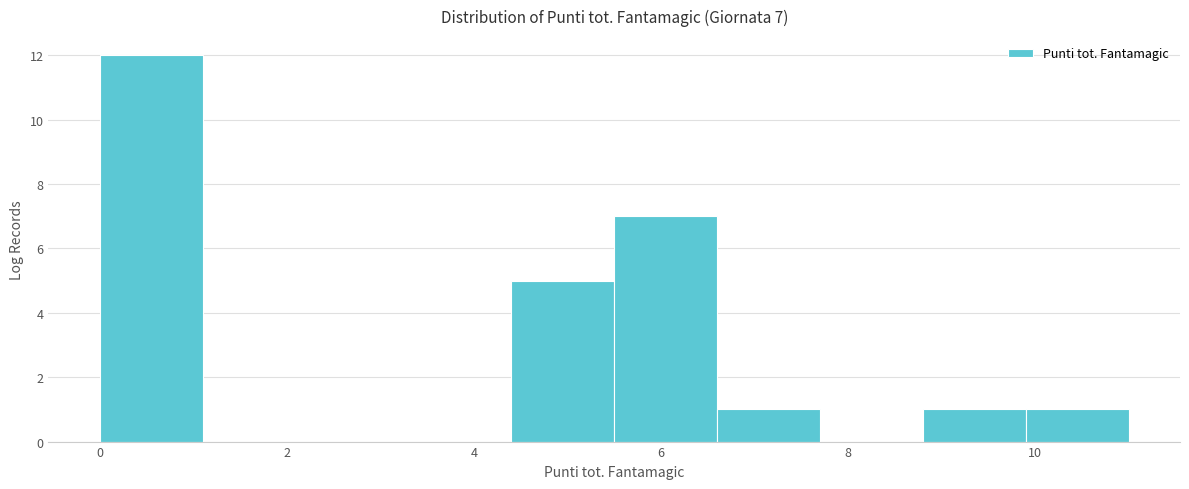

Over which range of the x-axis is the bar tallest?

0.0 to 1.1